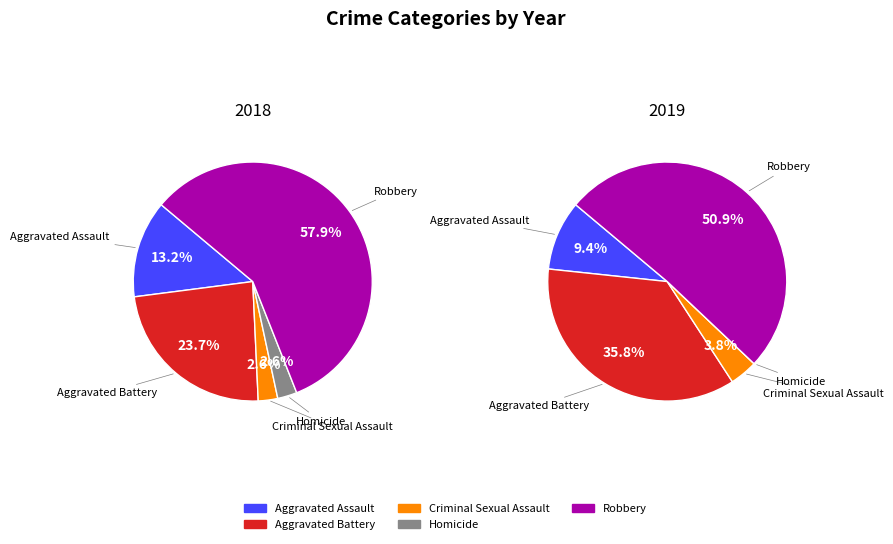

Which slice is the smallest?

Homicide